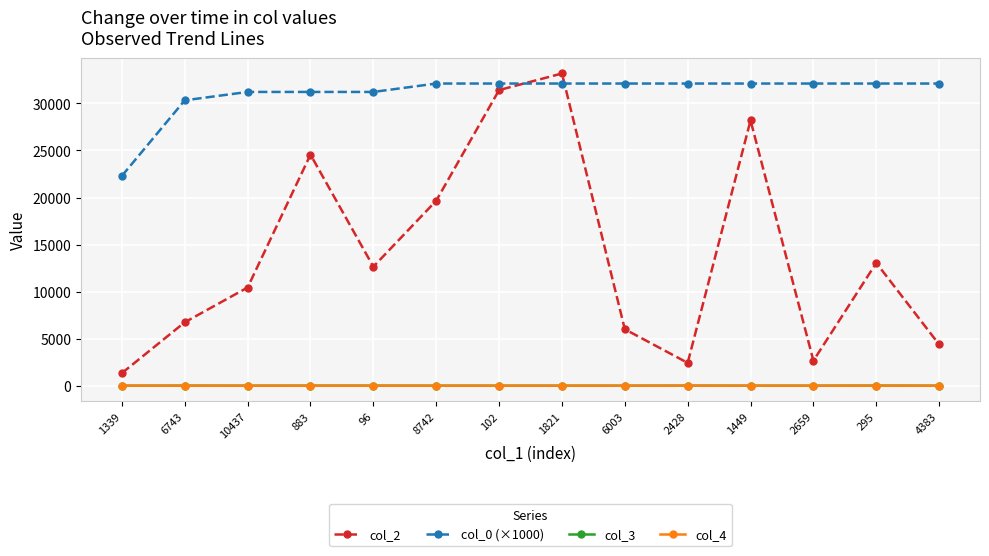

What value does the col_3 series have at 96?

5.0